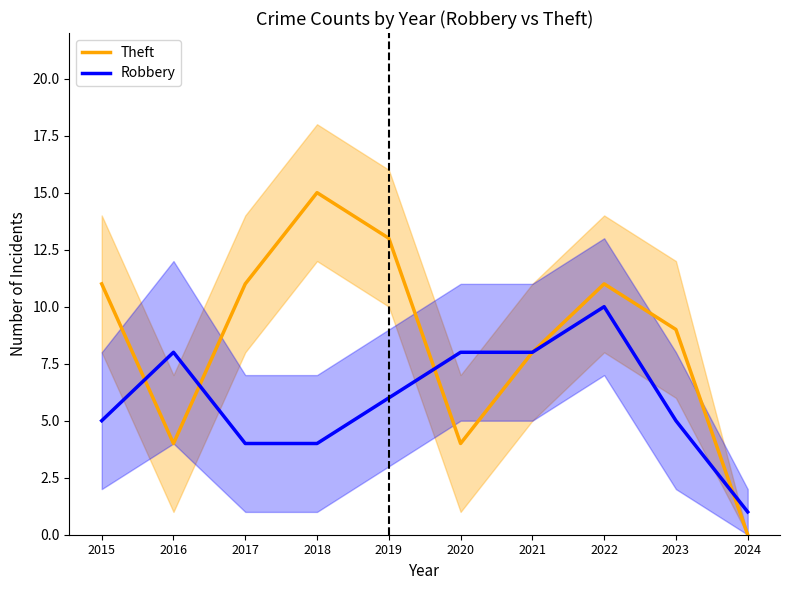

How many intersections are there between Theft and Robbery?

4